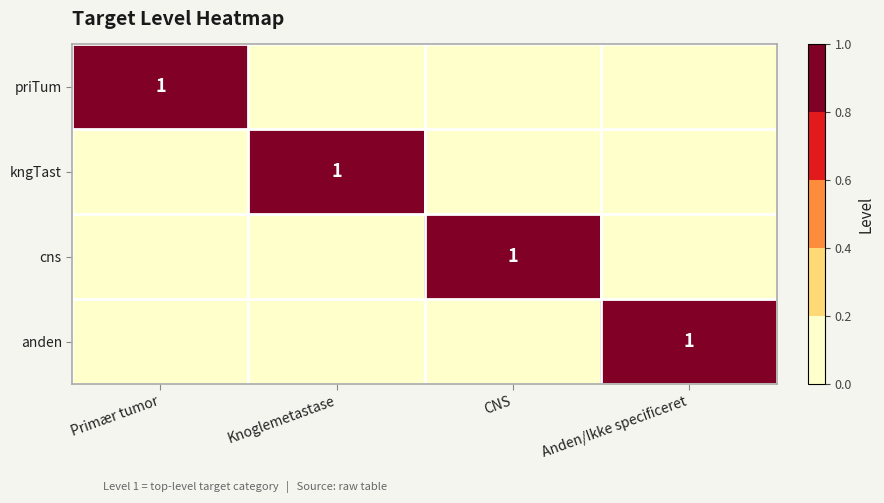

Is it true that kngTast equals 2 at Knoglemetastase?

False